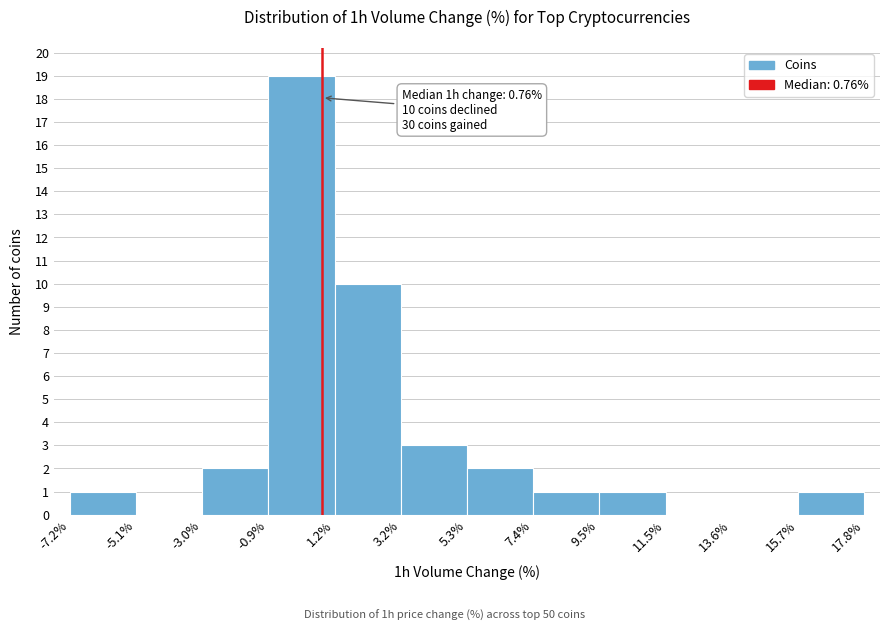

Which range on the x-axis has the tallest bar?

-0.9% to 1.2%